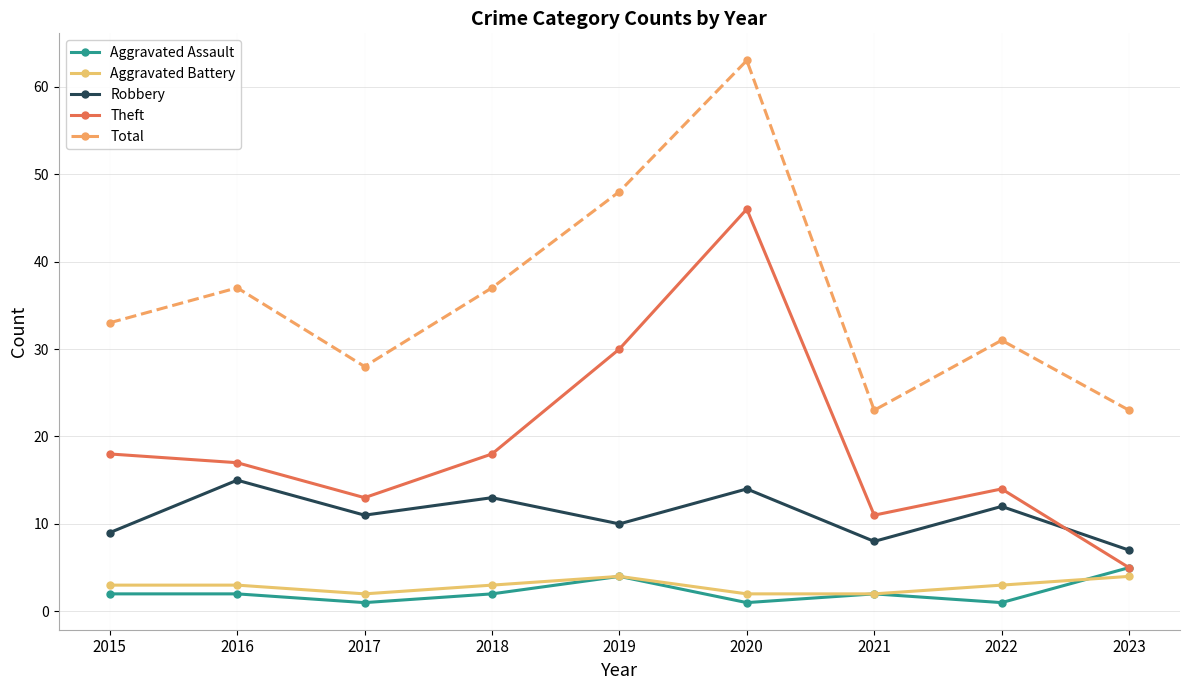

What is the difference between the maximum and minimum values in the Robbery series?

8